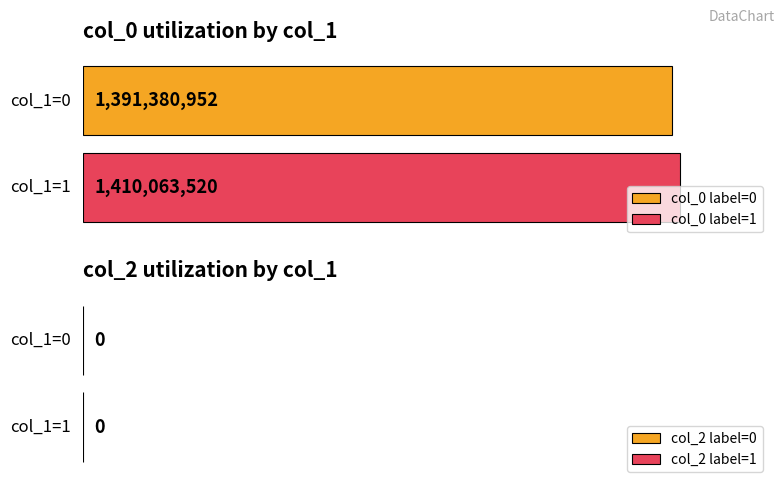

Which series has the largest total across all categories?

col_0